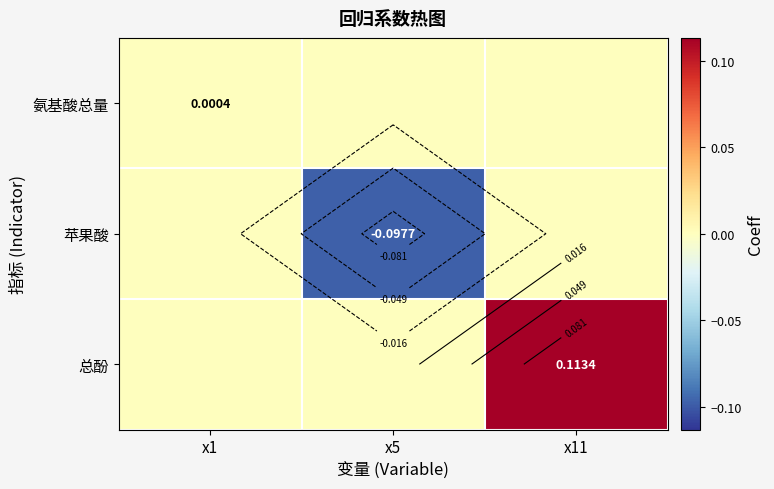

Rank the series by their maximum value, from highest to lowest.

总酚, 氨基酸总量, 苹果酸